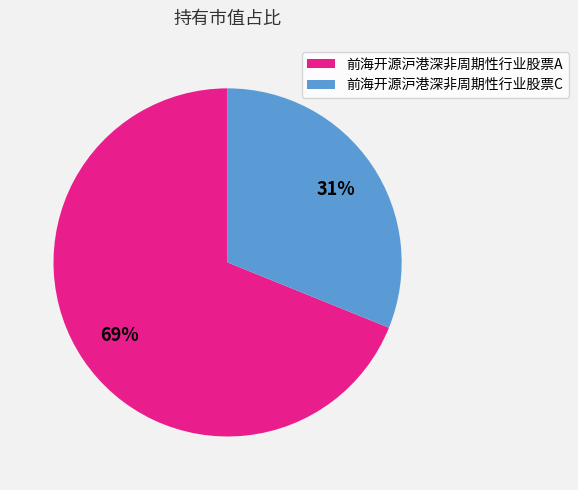

Is it true that 前海开源沪港深非周期性行业股票C is 31% of the pie?

True